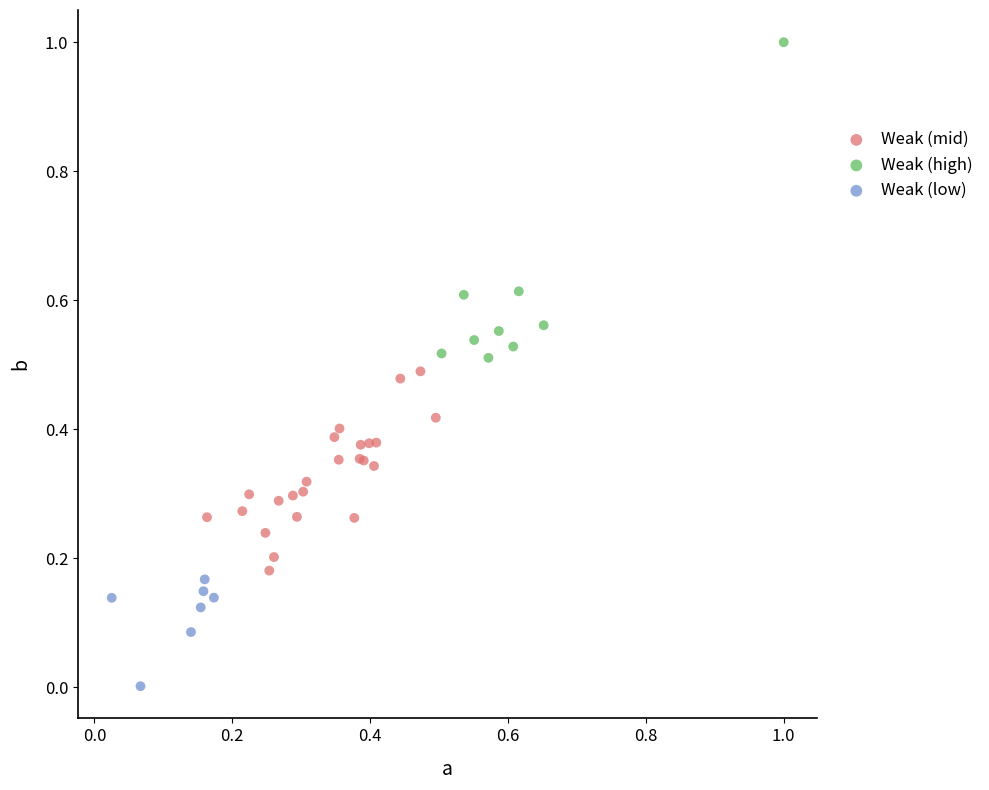

Which series has the largest Y range (max minus min)?

Weak (high)